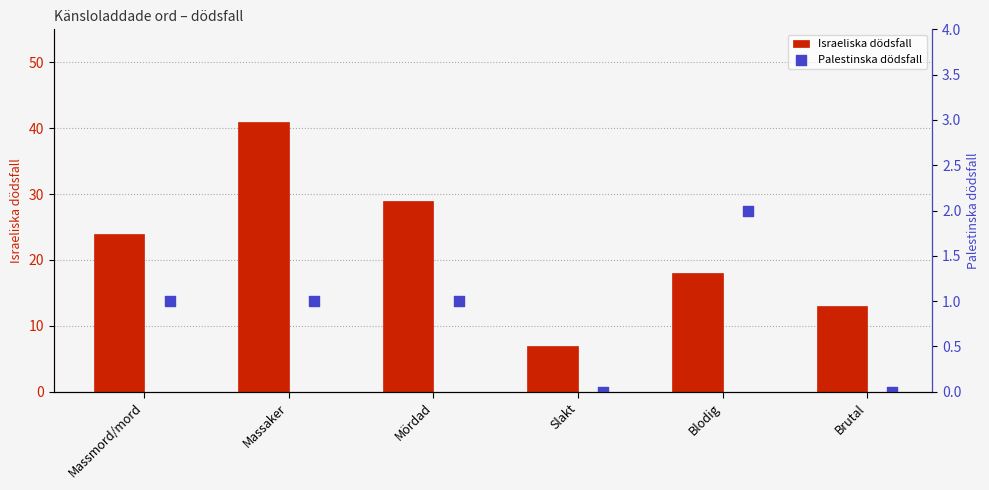

Which series has the largest total across all categories?

Israeliska dödsfall